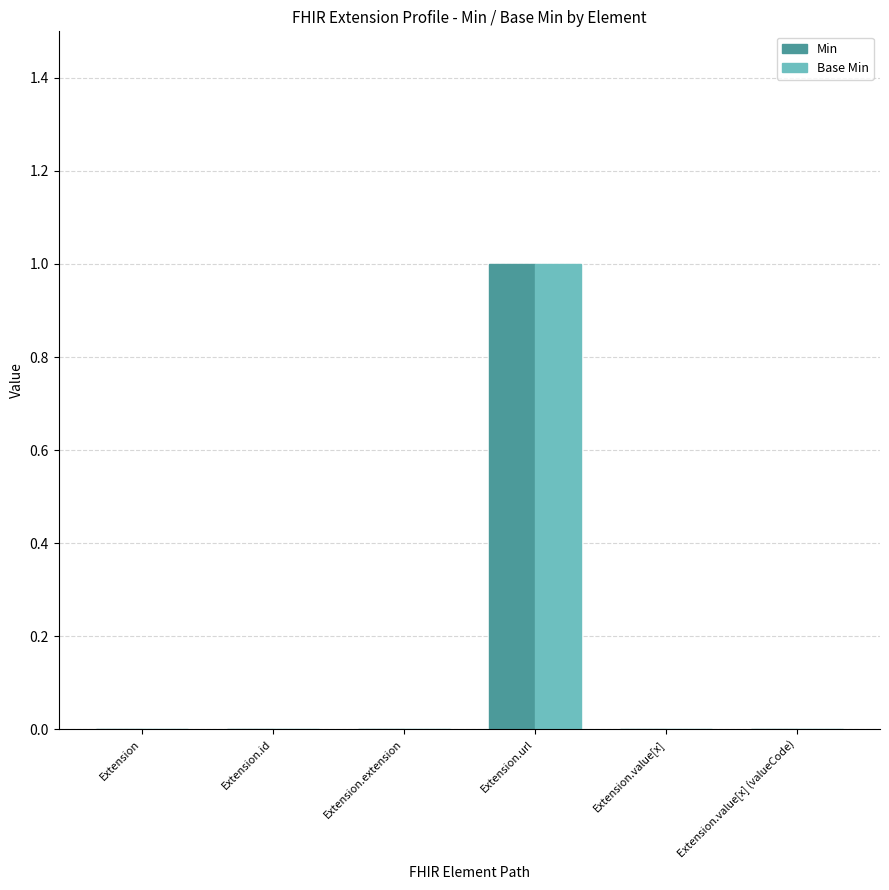

At which label does Min reach its peak?

Extension.url